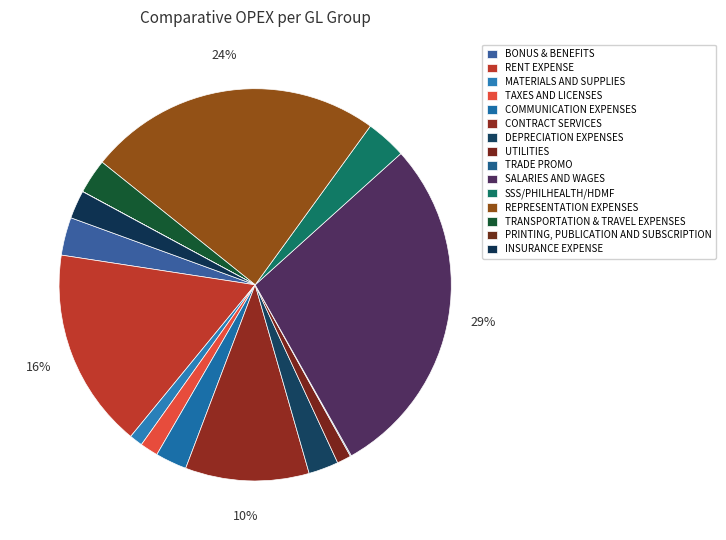

Which category has the biggest portion of the pie?

SALARIES AND WAGES